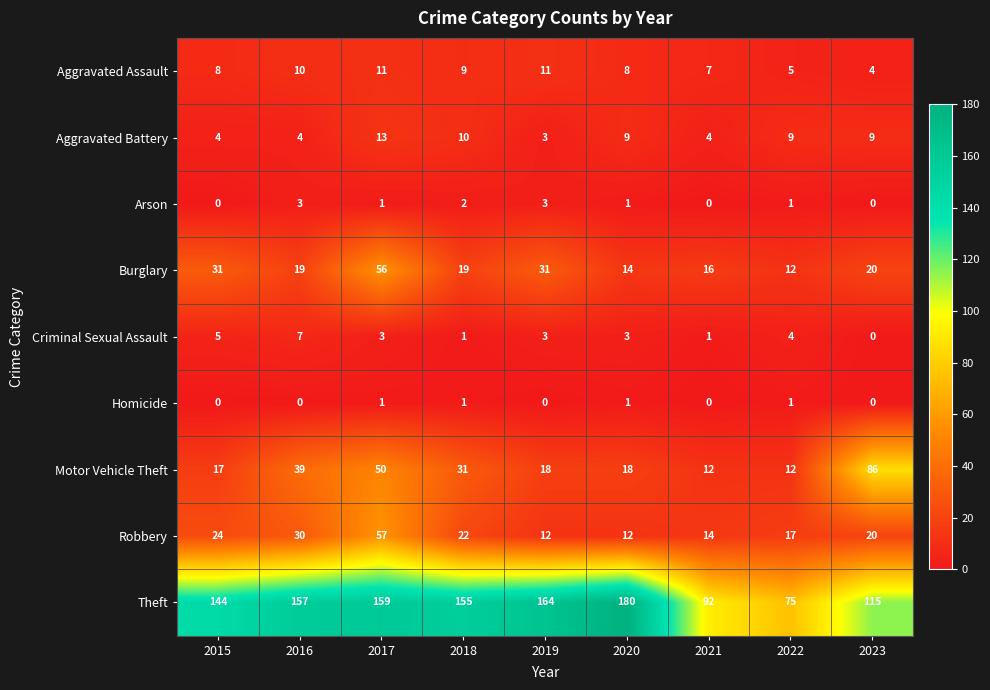

Is it true that Aggravated Battery equals 17 at 2018?

False